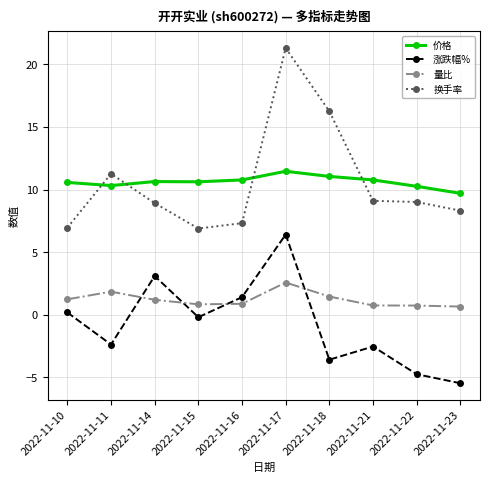

Which series has the largest range (max minus min)?

换手率